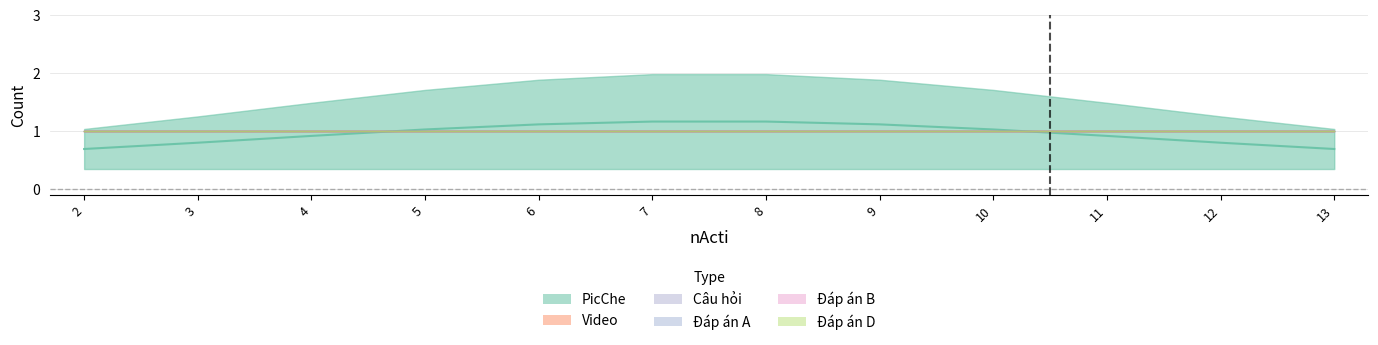

Reading right to left, list all the values displayed in this chart.

Video: 13=0	12=0	11=0	10=0	9=0	8=0	7=0	6=0	5=0	4=0	3=0	2=0
PicChe: 13=1	12=1	11=1	10=1	9=1	8=1	7=1	6=1	5=1	4=1	3=1	2=1
Câu hỏi: 13=0	12=0	11=0	10=0	9=0	8=0	7=0	6=0	5=0	4=0	3=0	2=0
Đáp án A: 13=0	12=0	11=0	10=0	9=0	8=0	7=0	6=0	5=0	4=0	3=0	2=0
Đáp án B: 13=0	12=0	11=0	10=0	9=0	8=0	7=0	6=0	5=0	4=0	3=0	2=0
Đáp án D: 13=0	12=0	11=0	10=0	9=0	8=0	7=0	6=0	5=0	4=0	3=0	2=0